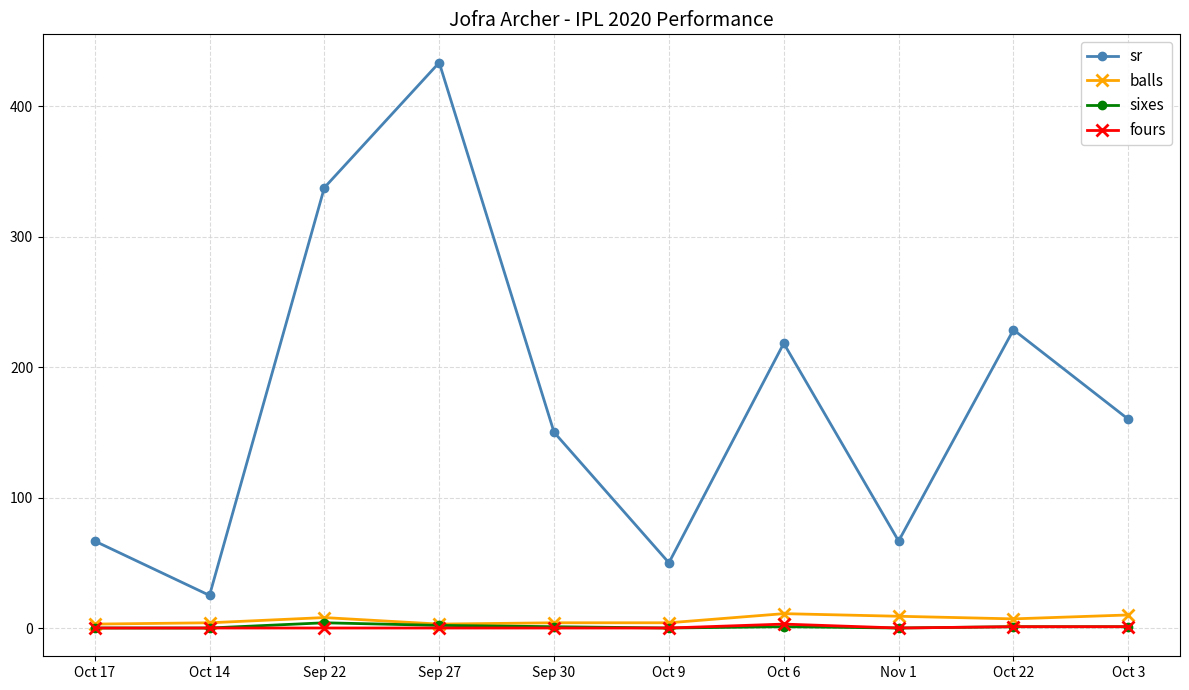

What is the average value of the balls series?

6.3